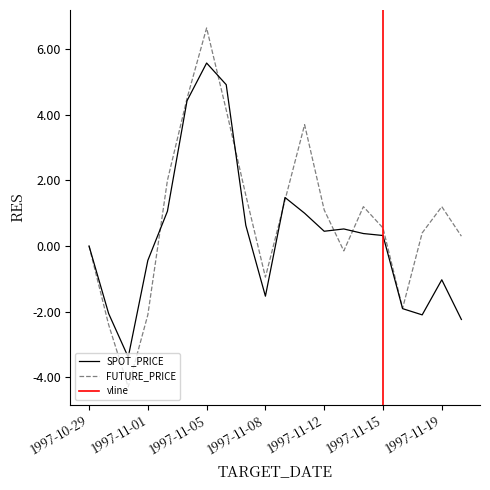

At which category does SPOT_PRICE reach its first local peak?

1997-11-05